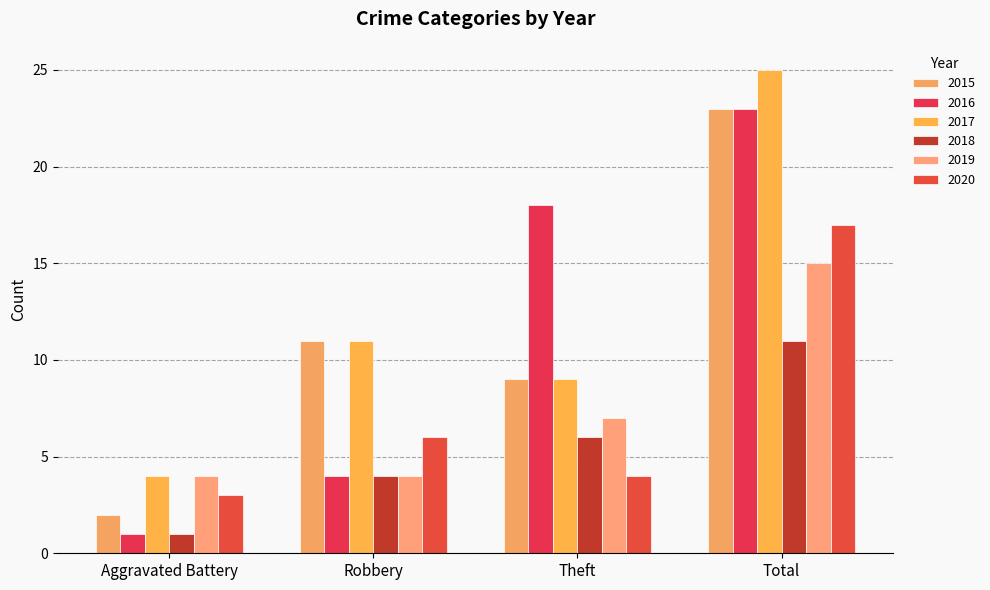

At how many categories does at least one series exceed 6?

3